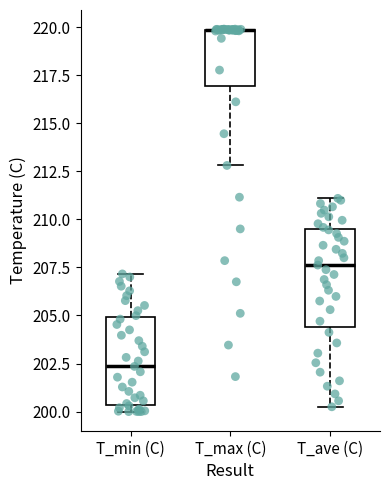

Reading left to right, read every box against the y-axis: the position of its median line, the range the box covers, and the ends of its whiskers. The values are not printed on the chart, so give them approximately, as read against the axis.

T_min (C): median 202.5, box 200.5 to 205.0, whiskers 200.0 to 207.0
T_max (C): median 220.0 (drawn on the box's upper edge), box 217.0 to 220.0, whiskers 213.0 to 220.0
T_ave (C): median 207.5, box 204.5 to 209.5, whiskers 200.5 to 211.0